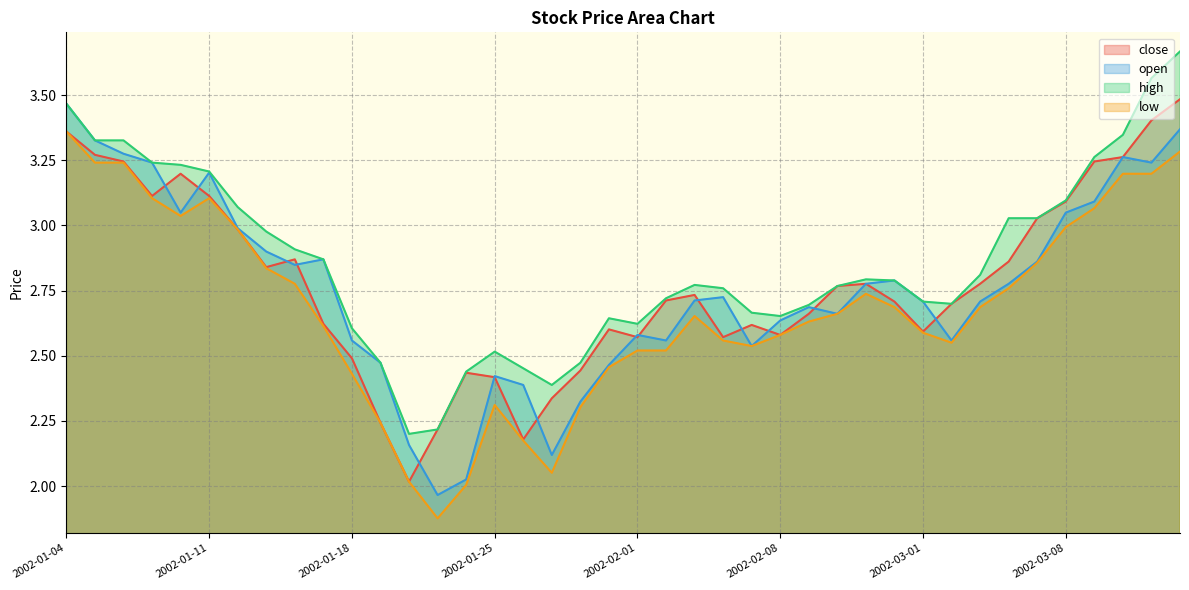

True or false: low and high cross at least once.

False